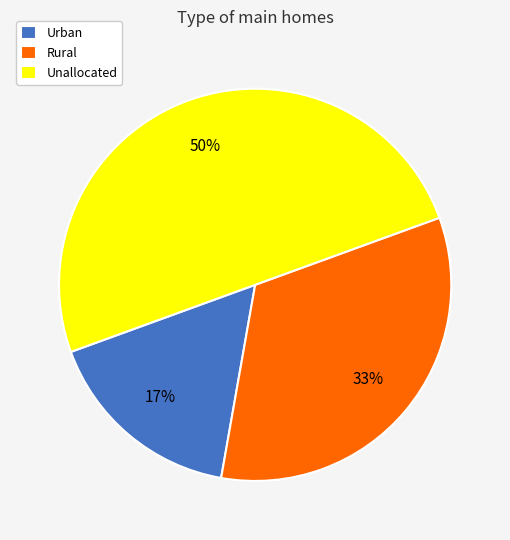

How many segments does this pie chart have?

3